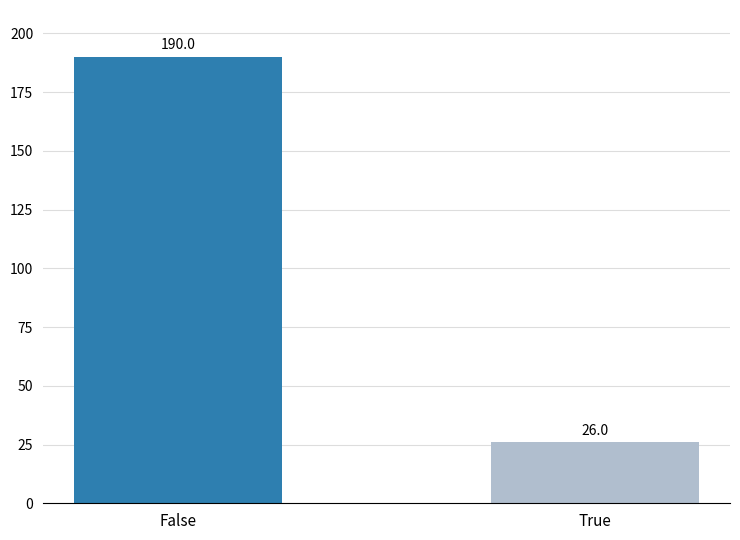

True or false: the data shows 190 at False.

True